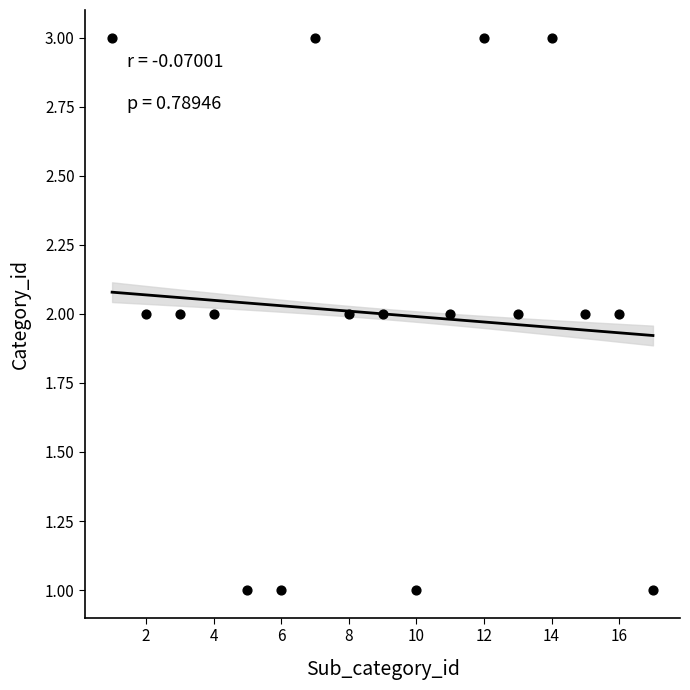

What is the range of X values (max minus min)?

16